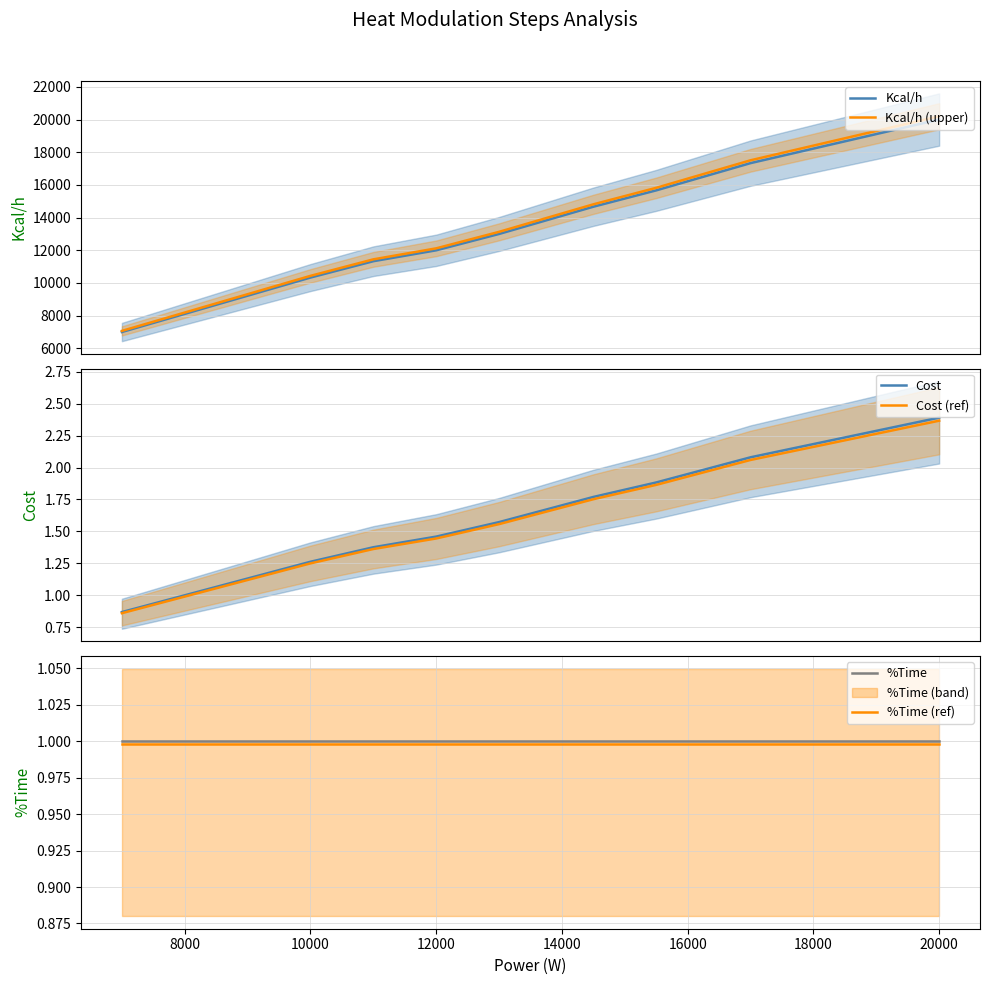

What is the difference between the second highest and second lowest values in the Cost (ref) series?

1.0